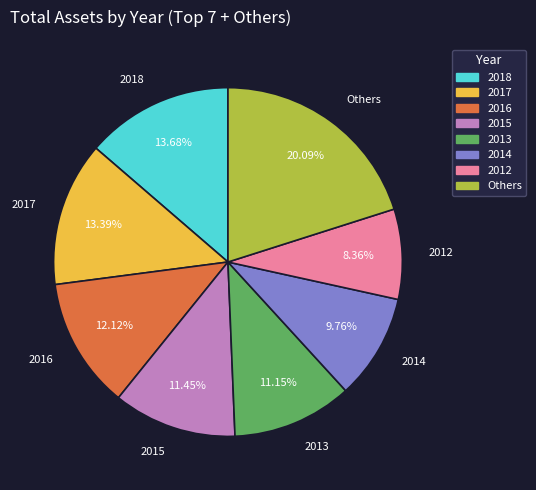

Is the sum of Others and 2017 greater than half?

No